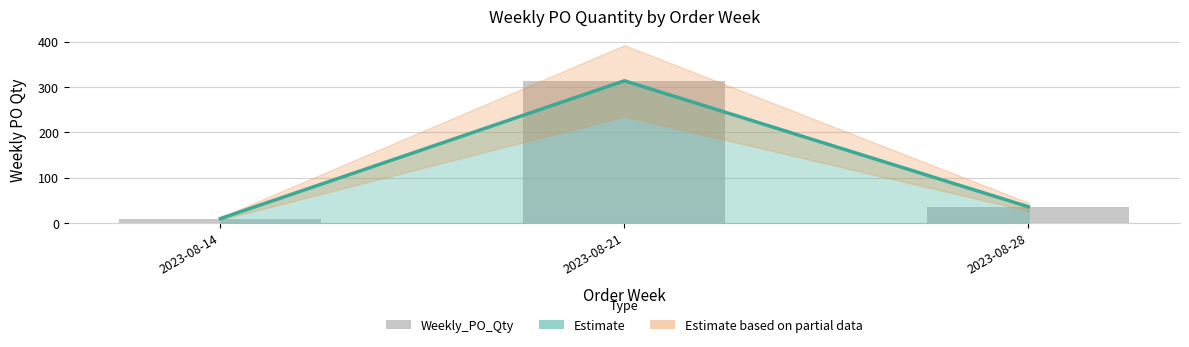

Between 2023-08-14 and 2023-08-21, which is larger?

2023-08-21